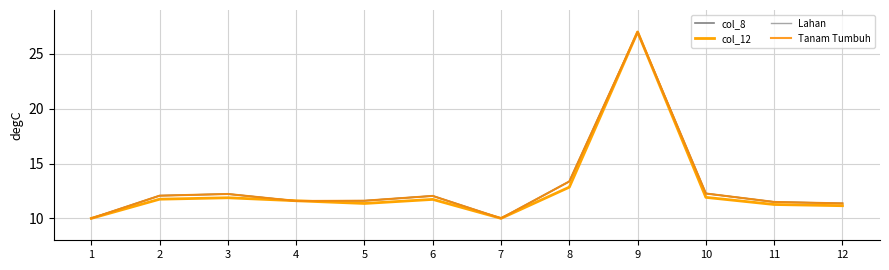

The value of Tanam Tumbuh at 10 is 4.0. True or false?

False